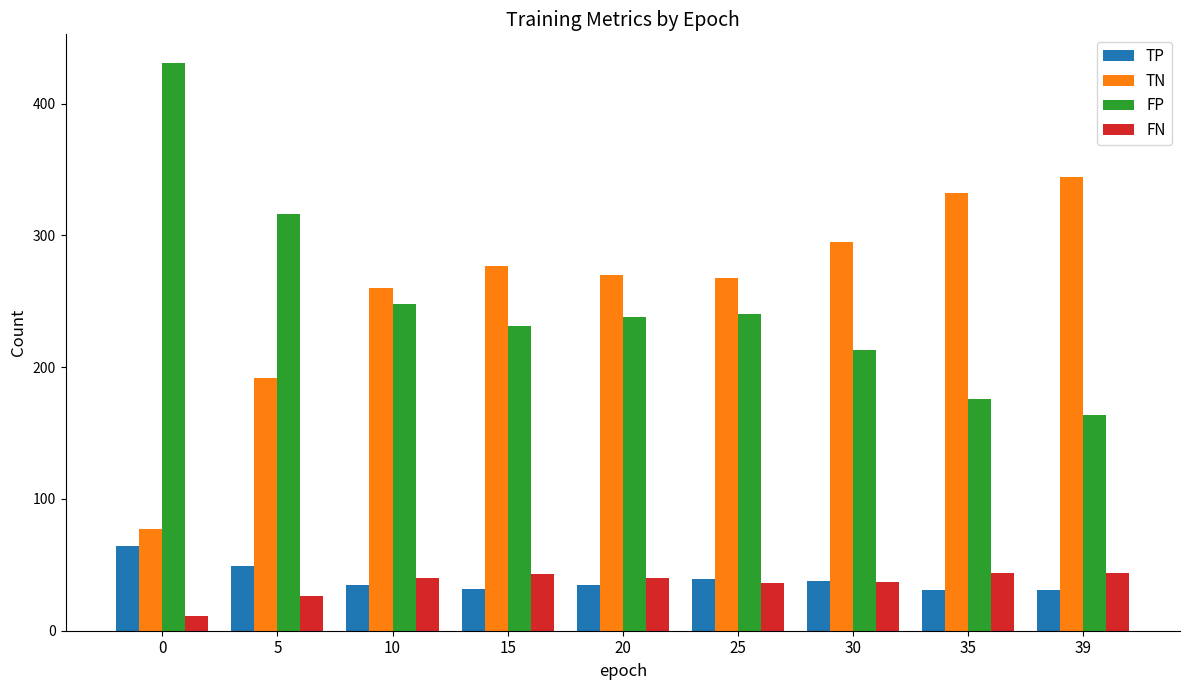

What is the minimum value for TN?

77